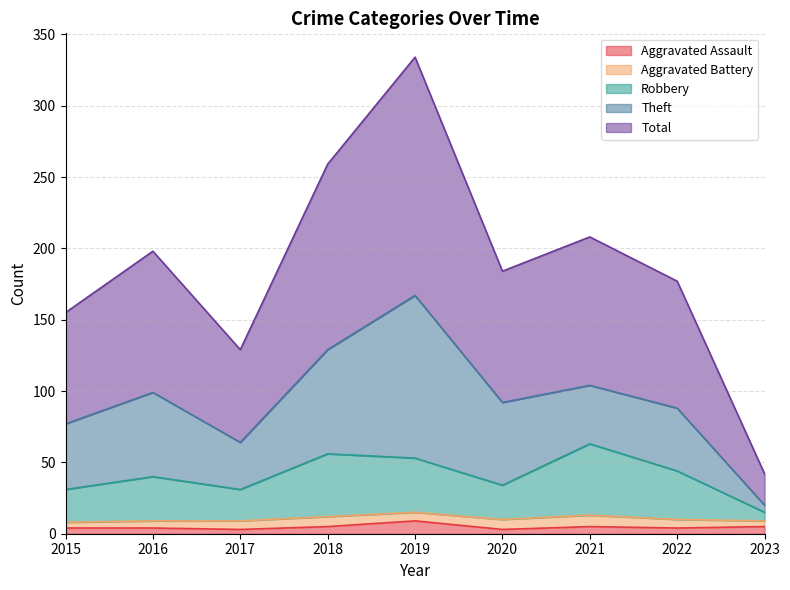

What is the difference between the highest and lowest values at 2016?

194